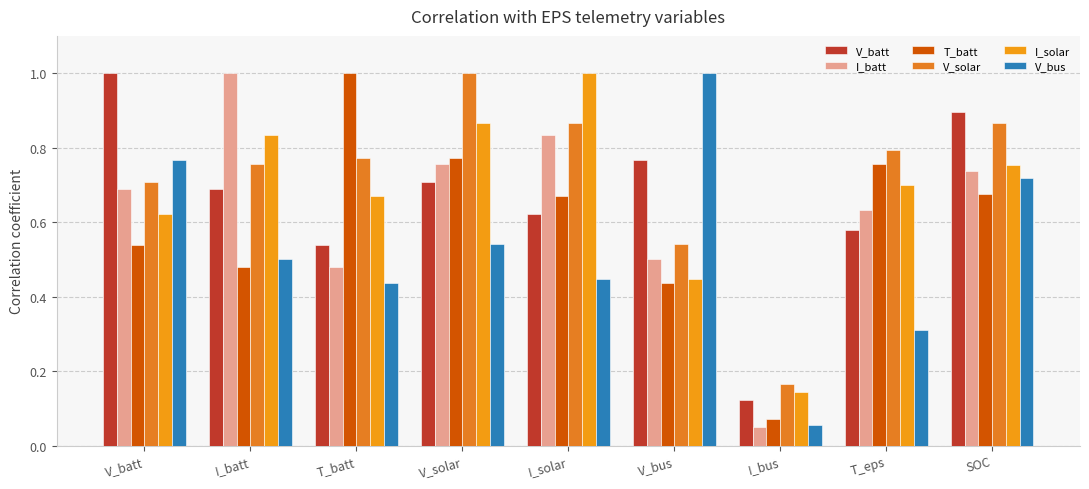

Reading left to right, extract all data points from this chart.

V_batt: 1.0	0.7	0.5	0.7	0.6	0.8	0.1	0.6	0.9
I_batt: 0.7	1.0	0.5	0.8	0.8	0.5	0.0	0.6	0.7
T_batt: 0.5	0.5	1.0	0.8	0.7	0.4	0.1	0.8	0.7
V_solar: 0.7	0.8	0.8	1.0	0.9	0.5	0.2	0.8	0.9
I_solar: 0.6	0.8	0.7	0.9	1.0	0.4	0.1	0.7	0.8
V_bus: 0.8	0.5	0.4	0.5	0.4	1.0	0.1	0.3	0.7